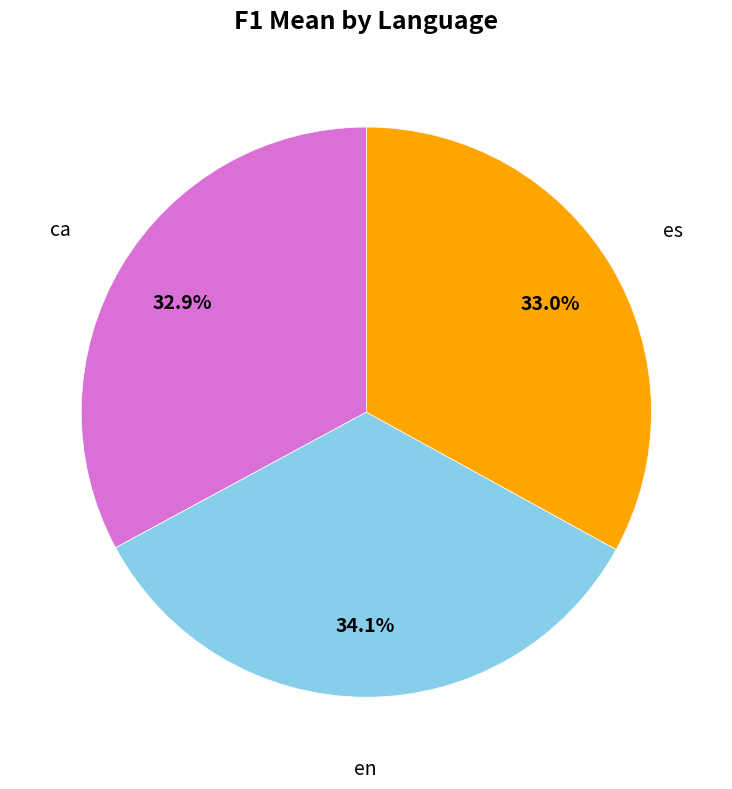

Count the number of slices in the pie.

3